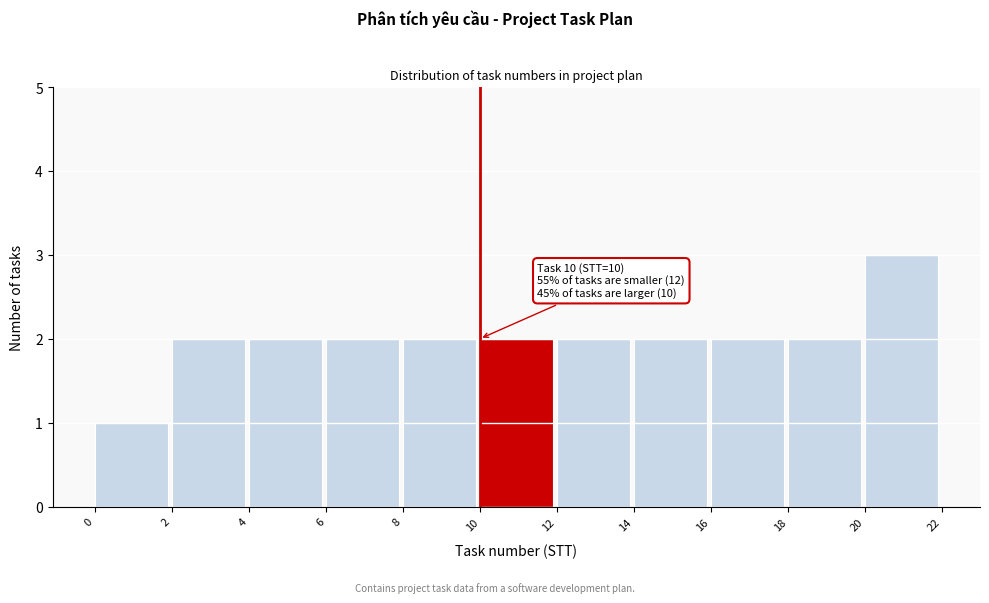

Over which range of the x-axis is the bar tallest?

20 to 22